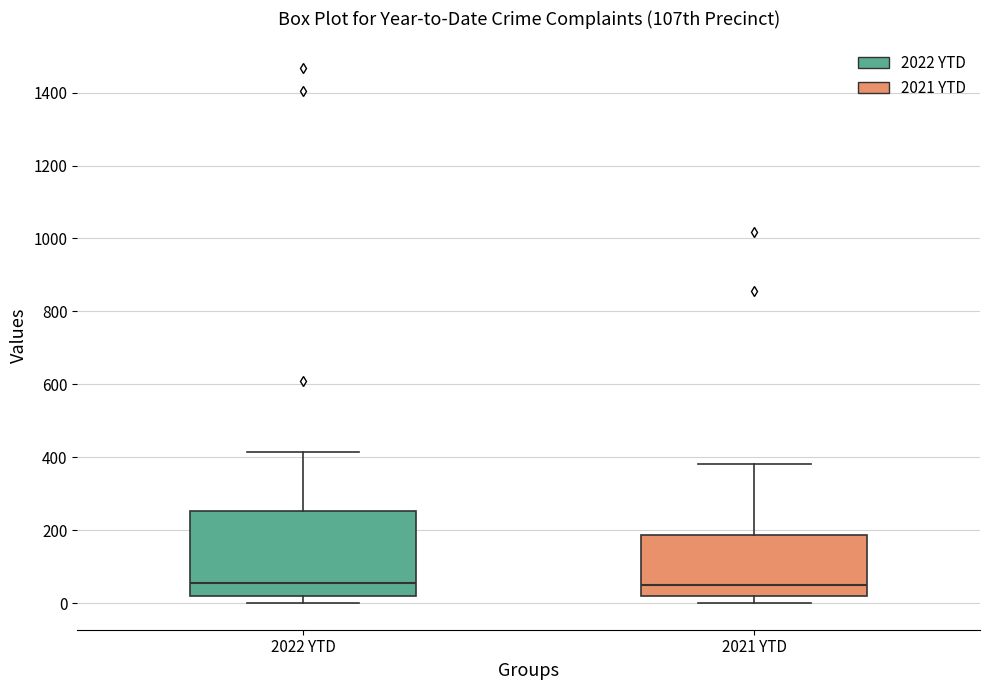

Which box is the tallest, from its lower edge to its upper edge?

2022 YTD